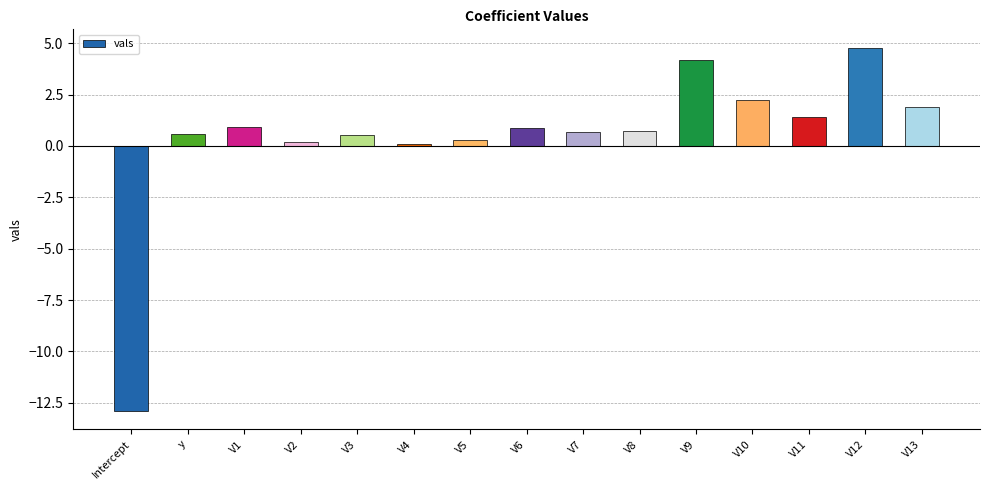

Is it true that the value at V11 is 1.4?

True